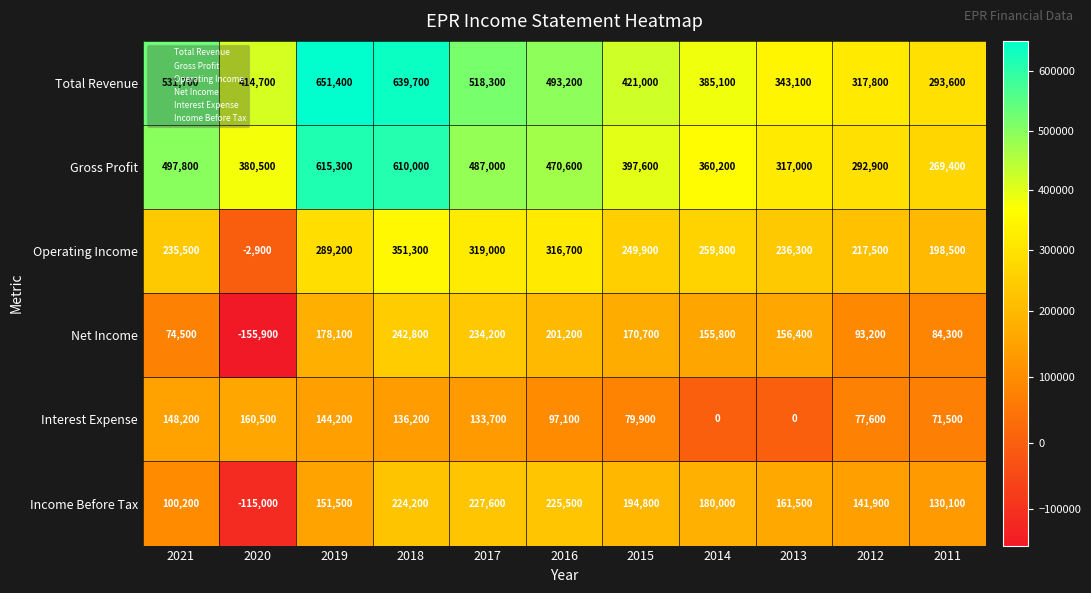

How many distinct data groups are displayed?

6